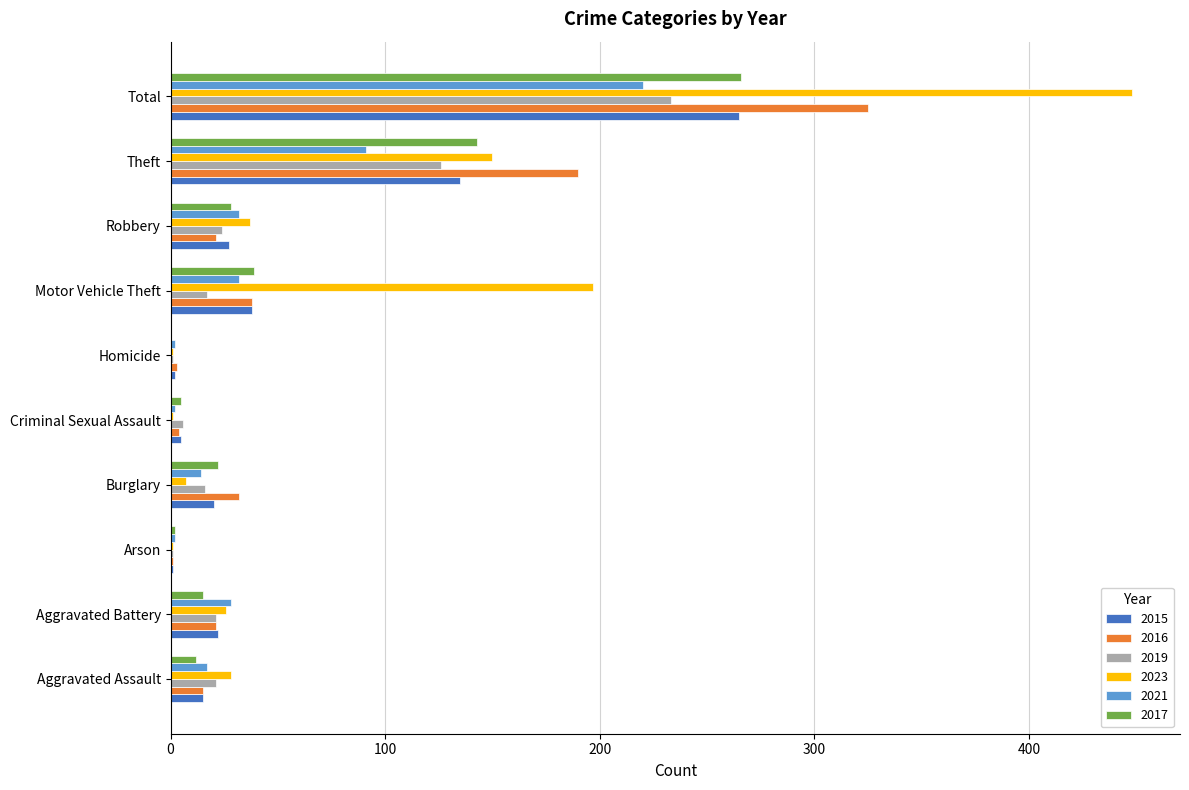

What is the total value across all series at Aggravated Assault?

108